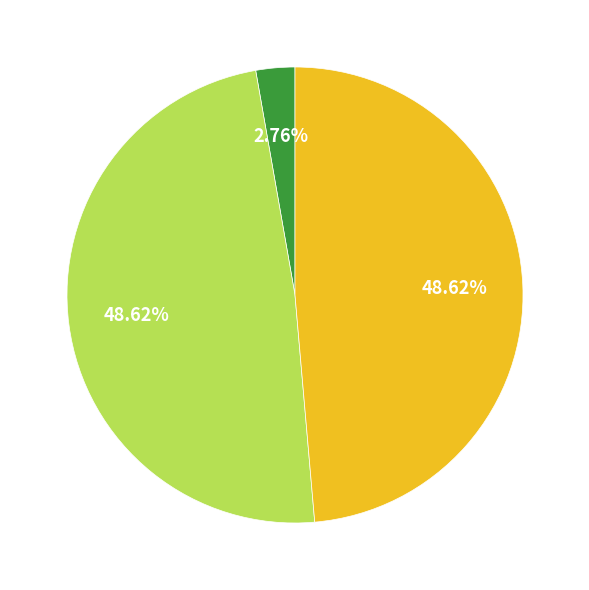

How many segments does this pie chart have?

3